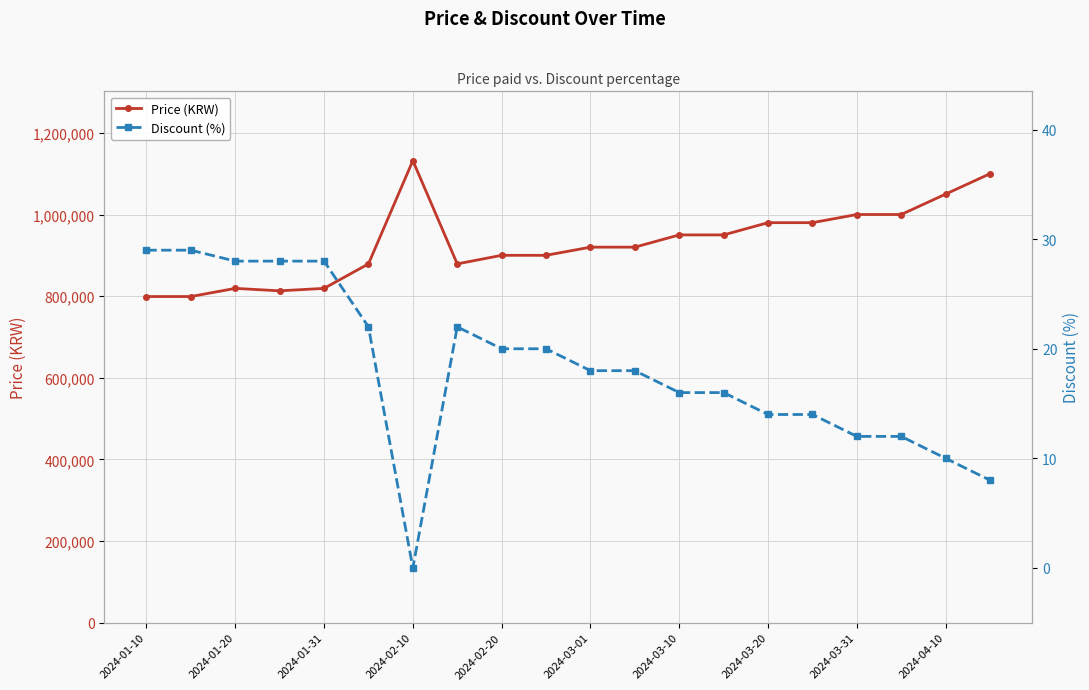

Rank the series by their average value, from lowest to highest.

Discount (%), Price (KRW)